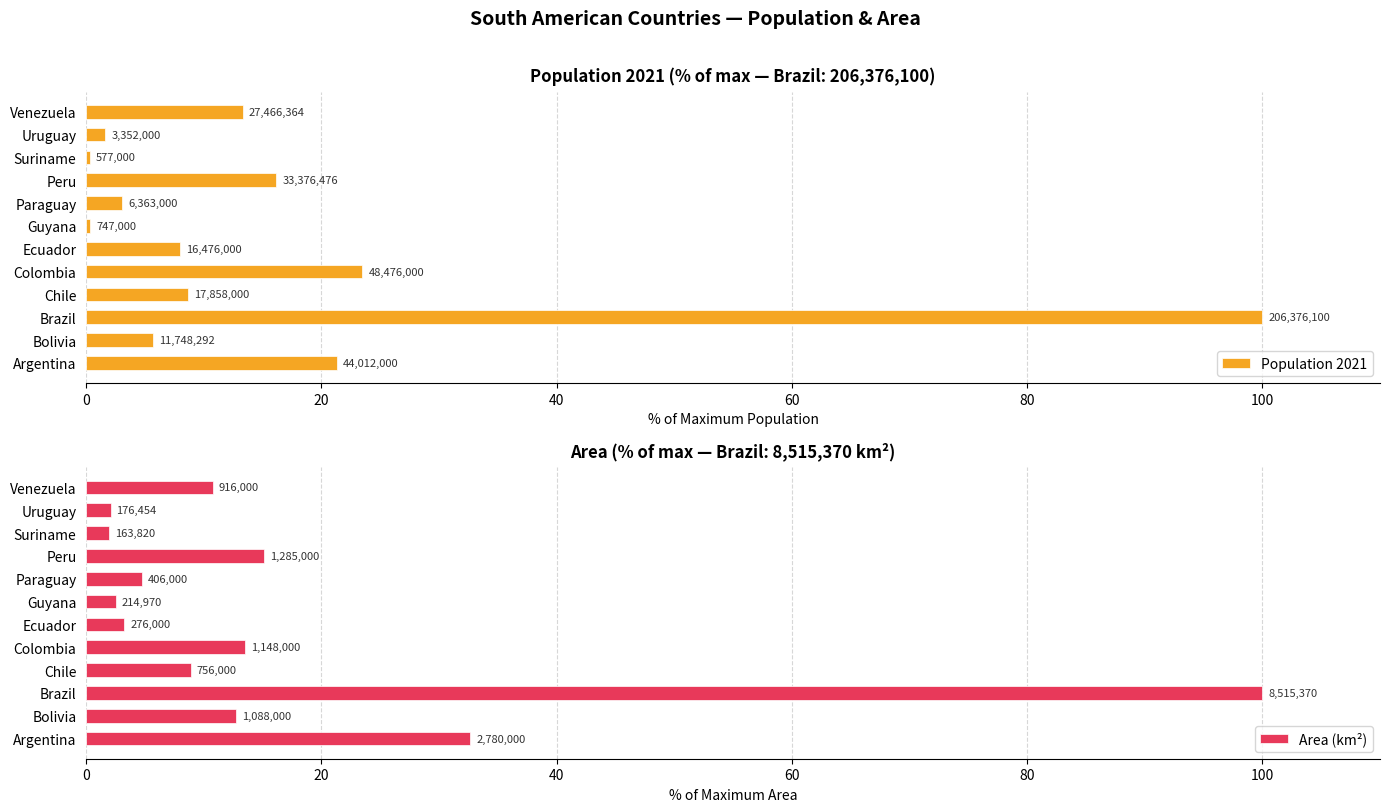

Are the bars horizontal?

Yes